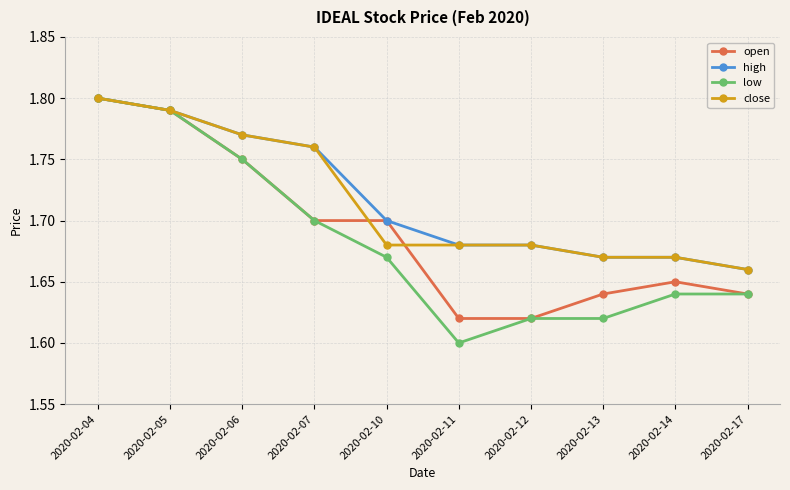

The close series shows 2.3 at 2020-02-05. True or false?

False